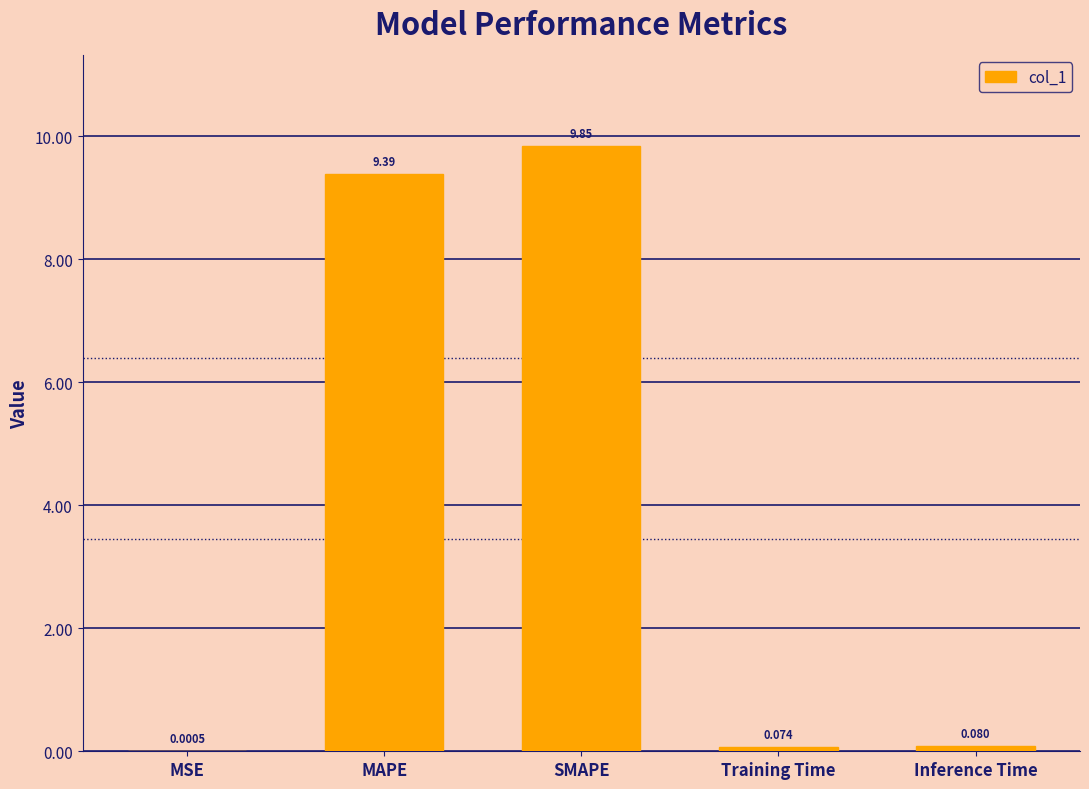

What is the change in value from MSE to SMAPE?

+9.8